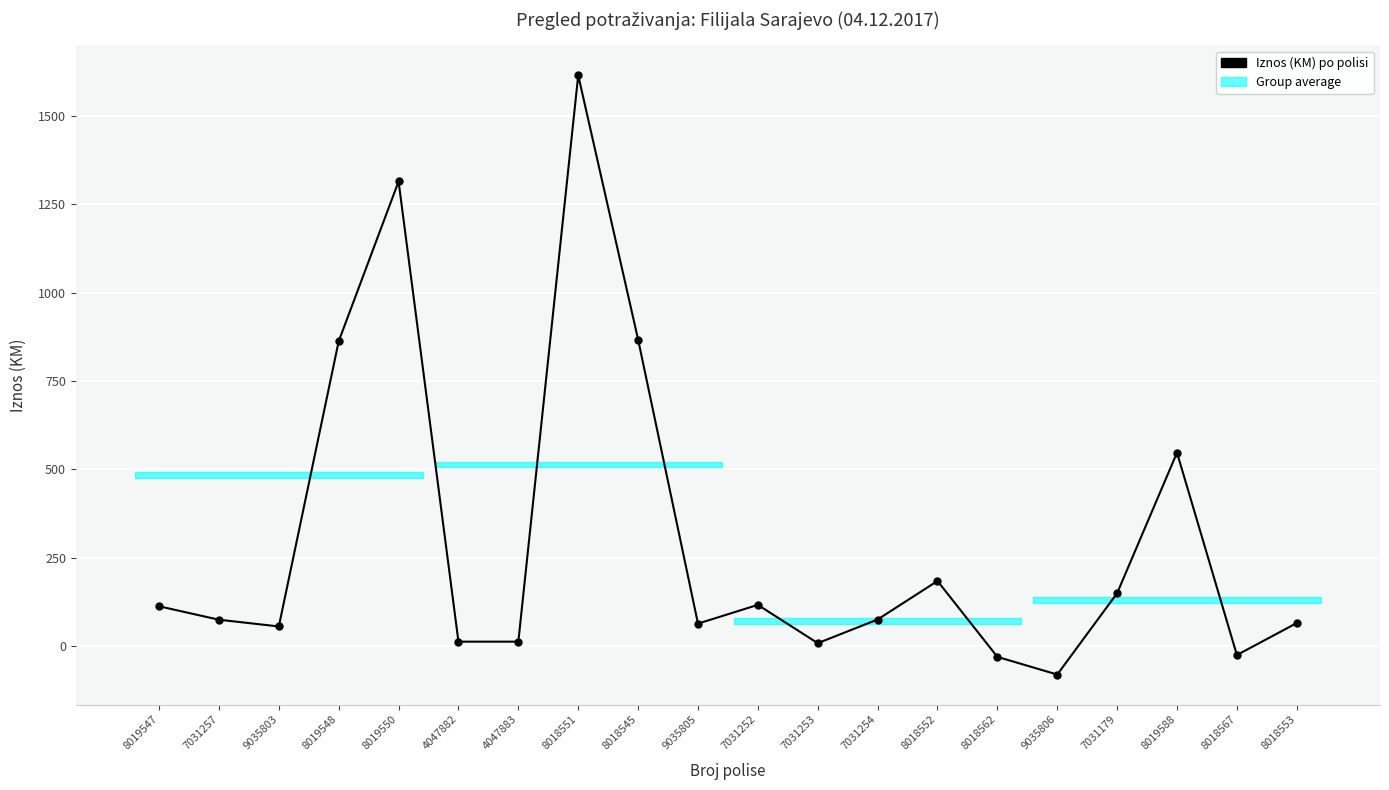

How many values are below zero?

3